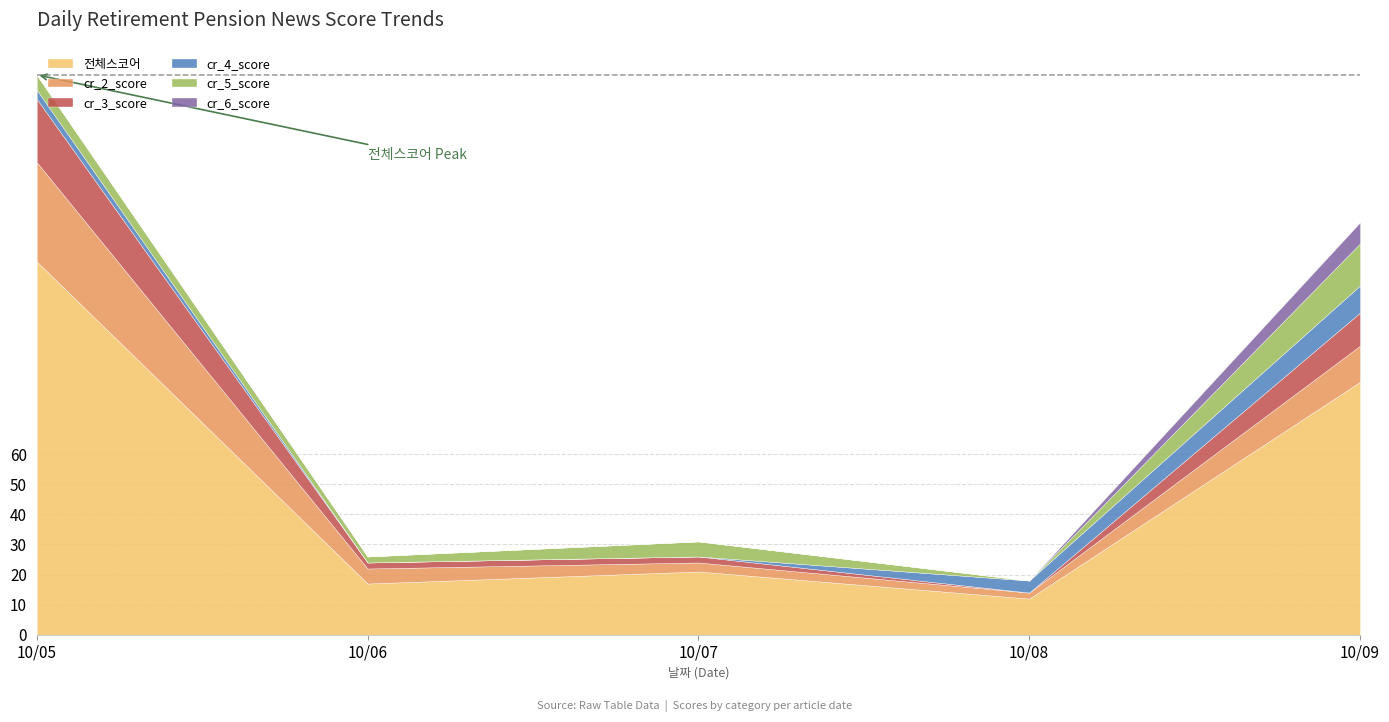

Which category has the highest value in the 전체스코어 series?

10/05